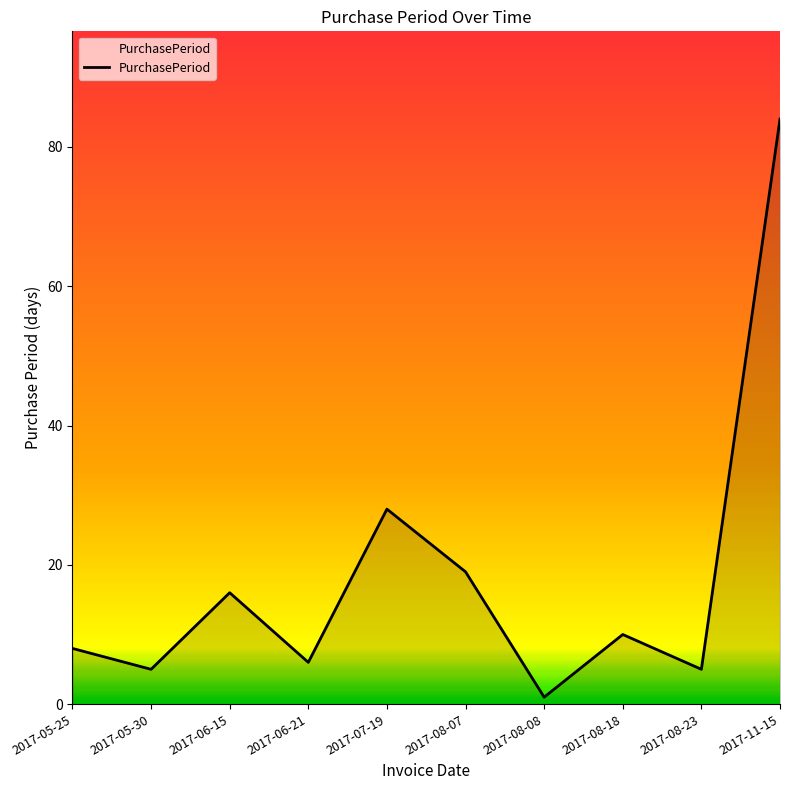

What is the change in value from 2017-05-30 to 2017-11-15?

+79